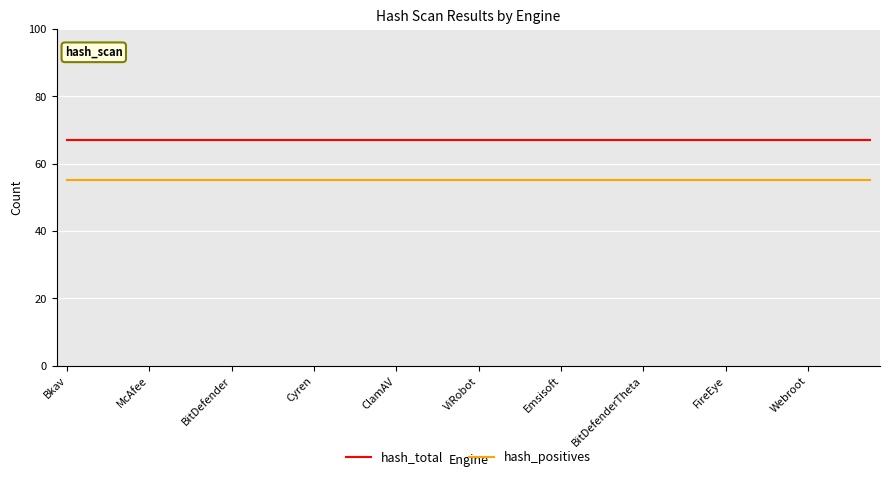

True or false: hash_total and hash_positives intersect in this chart.

False